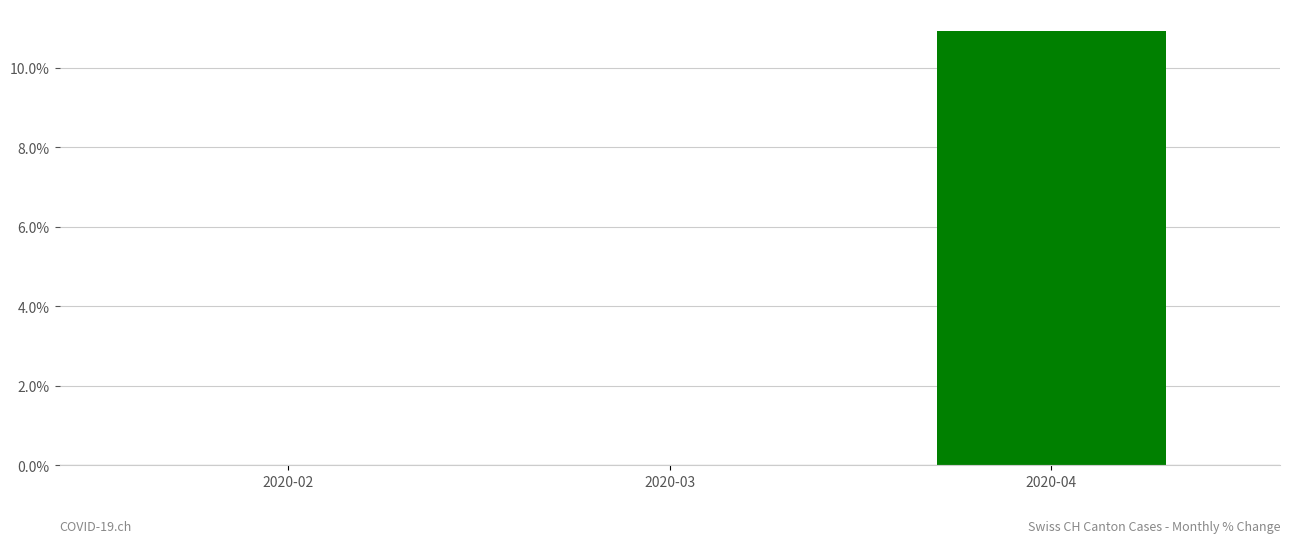

Rank the categories by value from lowest to highest.

2020-02, 2020-03, 2020-04